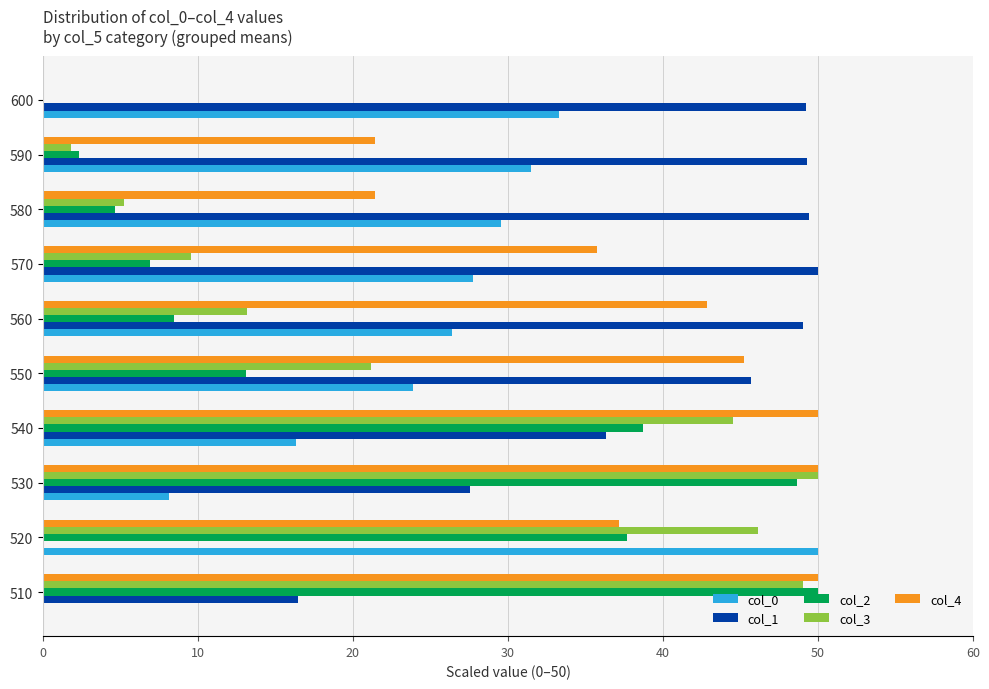

True or false: col_1 has a value of 49.0 at 560.

True